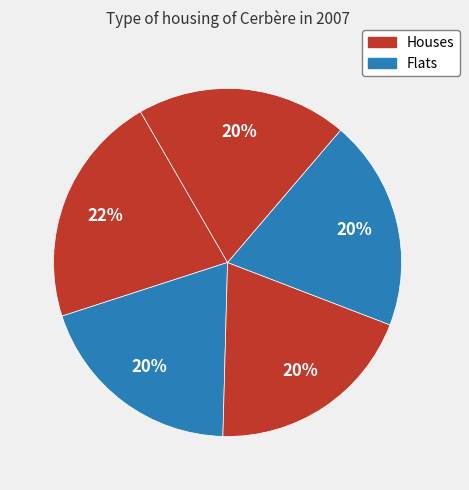

Count the number of slices in the pie.

5